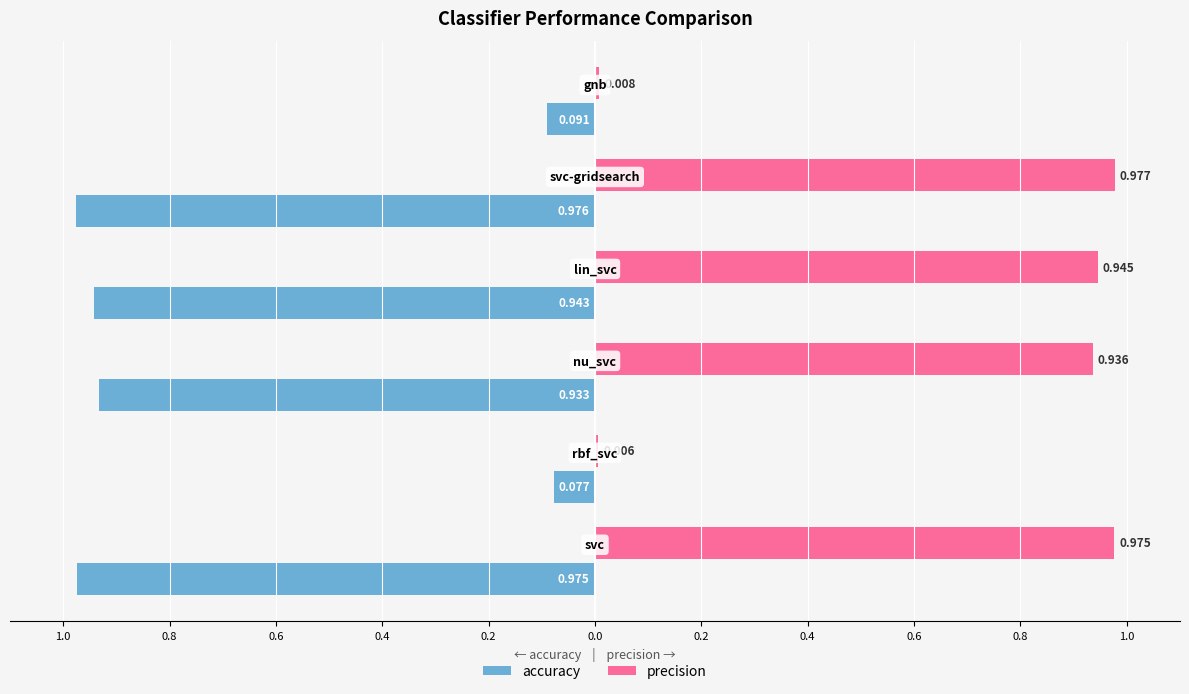

What are all the series names shown in the legend?

accuracy, precision